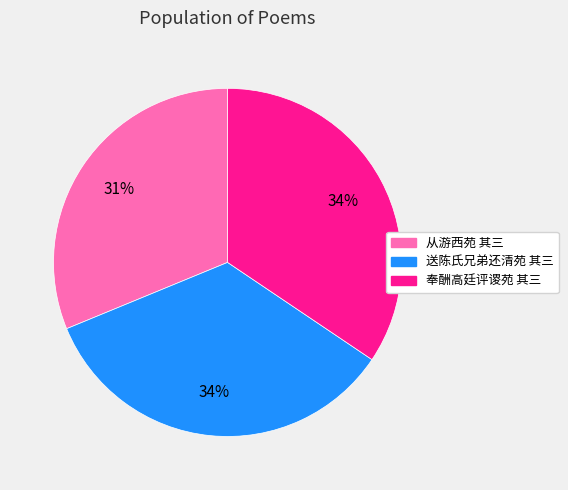

To the nearest percent, what is the difference between the largest and smallest slice percentages?

3%